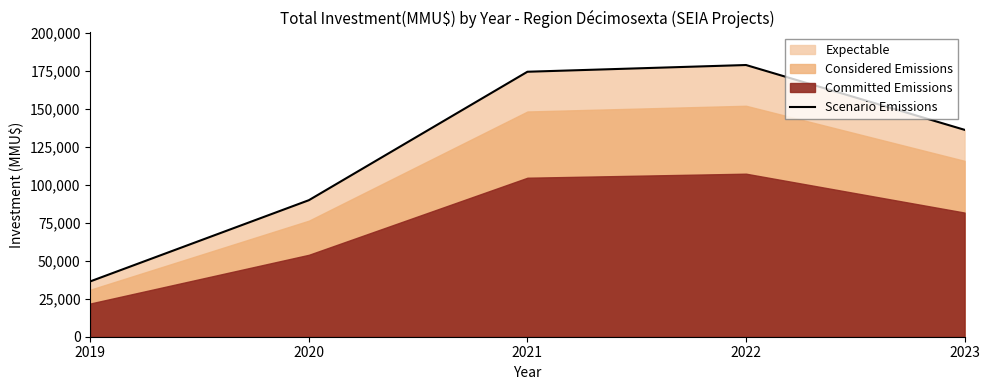

What is the ratio of the value at 2023 to the value at 2020?

1.5